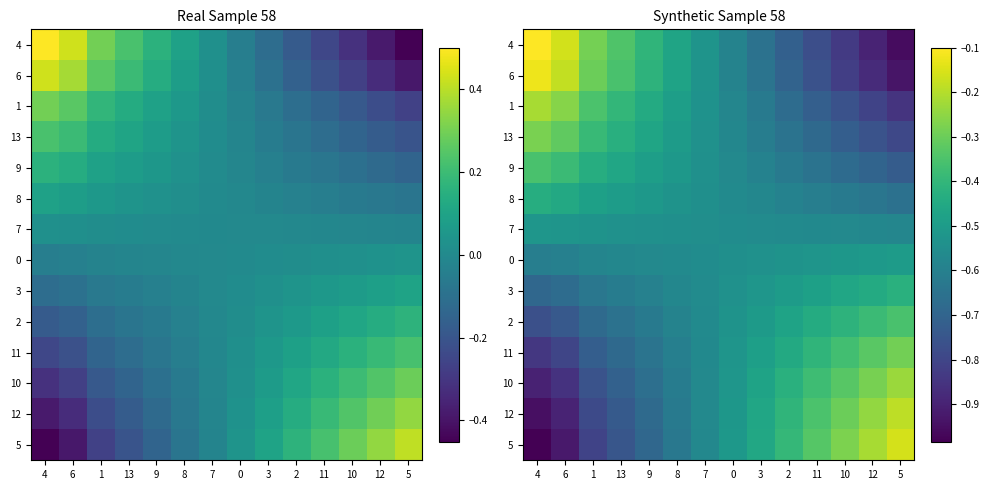

Which has a higher value, 7 or 8?

8